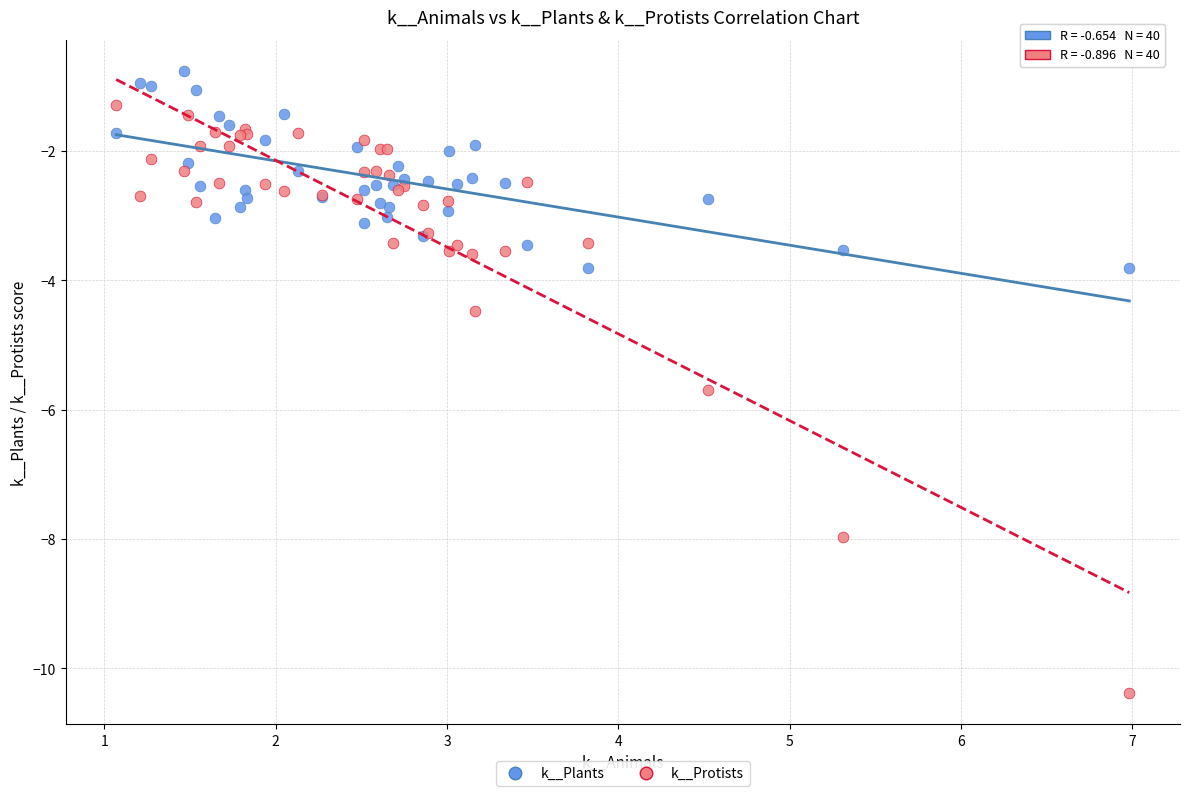

Which series has the largest Y range (max minus min)?

k__Protists